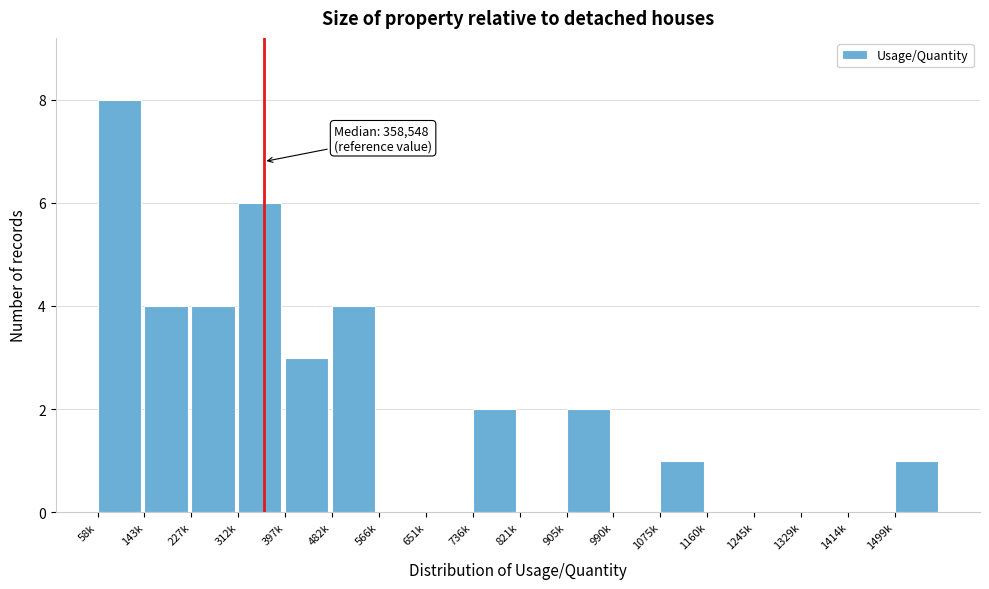

Reading left to right, list all the values displayed in this chart.

58k=8	143k=4	227k=4	312k=6	397k=3	482k=4	566k=0	651k=0	736k=2	821k=0	905k=2	990k=0	1075k=1	1160k=0	1245k=0	1329k=0	1414k=0	1499k=1